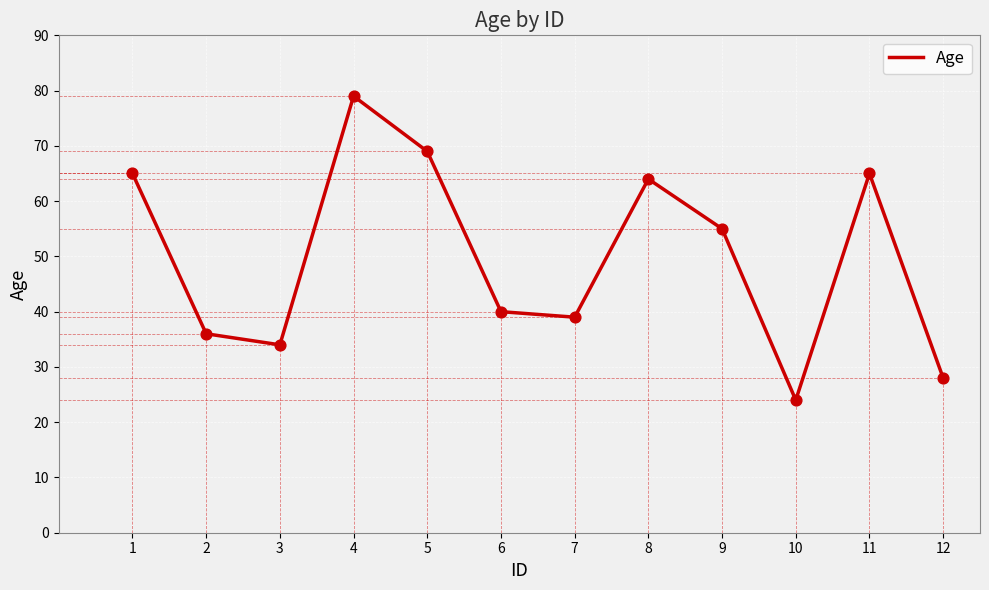

Which has a higher value, 1 or 3?

1